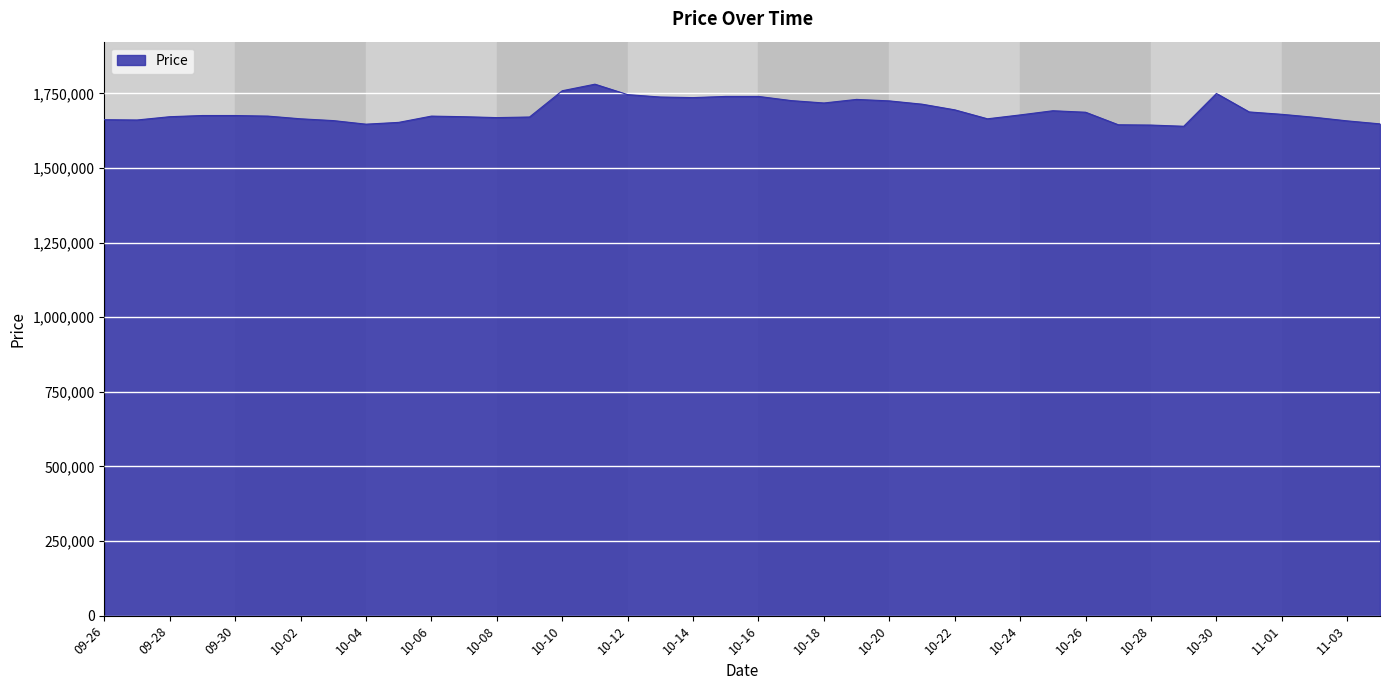

What is the smallest value displayed?

1640000